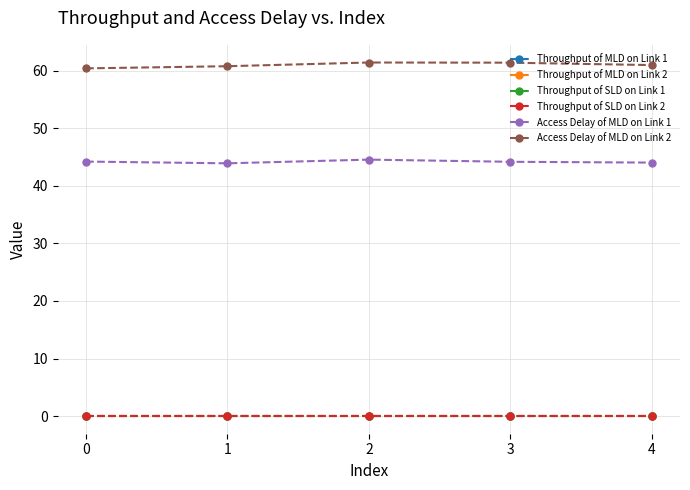

How many lines are shown in the chart?

6